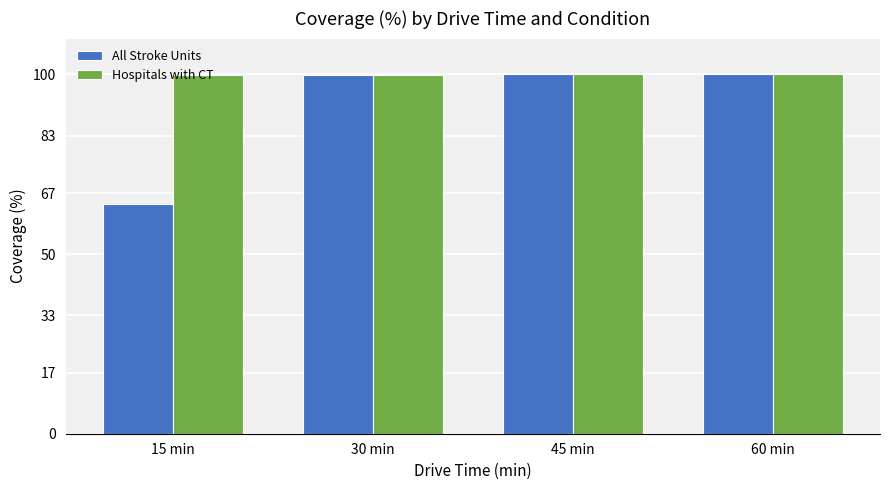

What is the average value of the Hospitals with CT series?

99.9